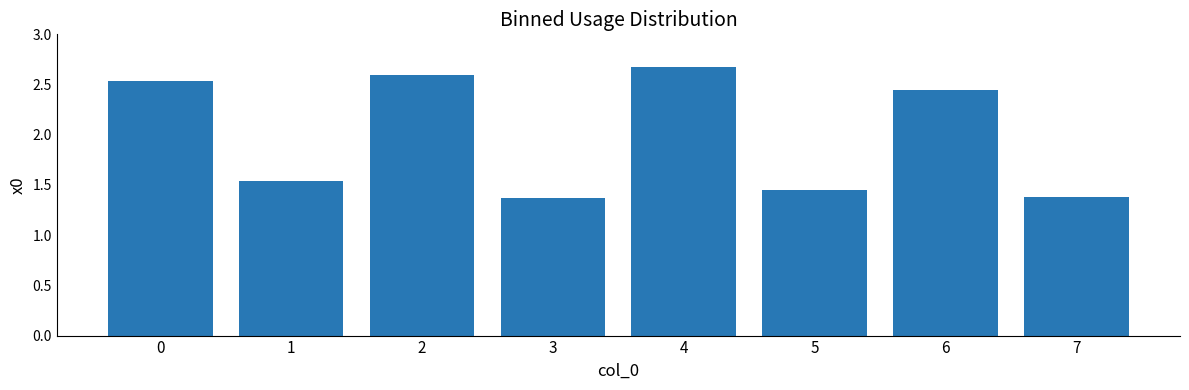

How many values are between 1 and 2?

4